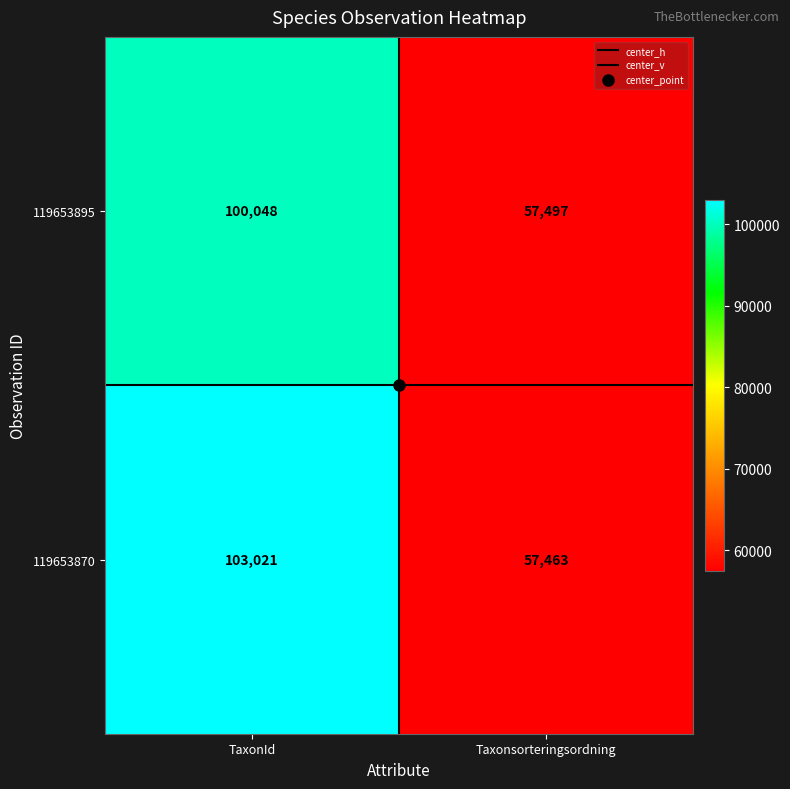

Rank the series by their maximum value, from lowest to highest.

119653895, 119653870